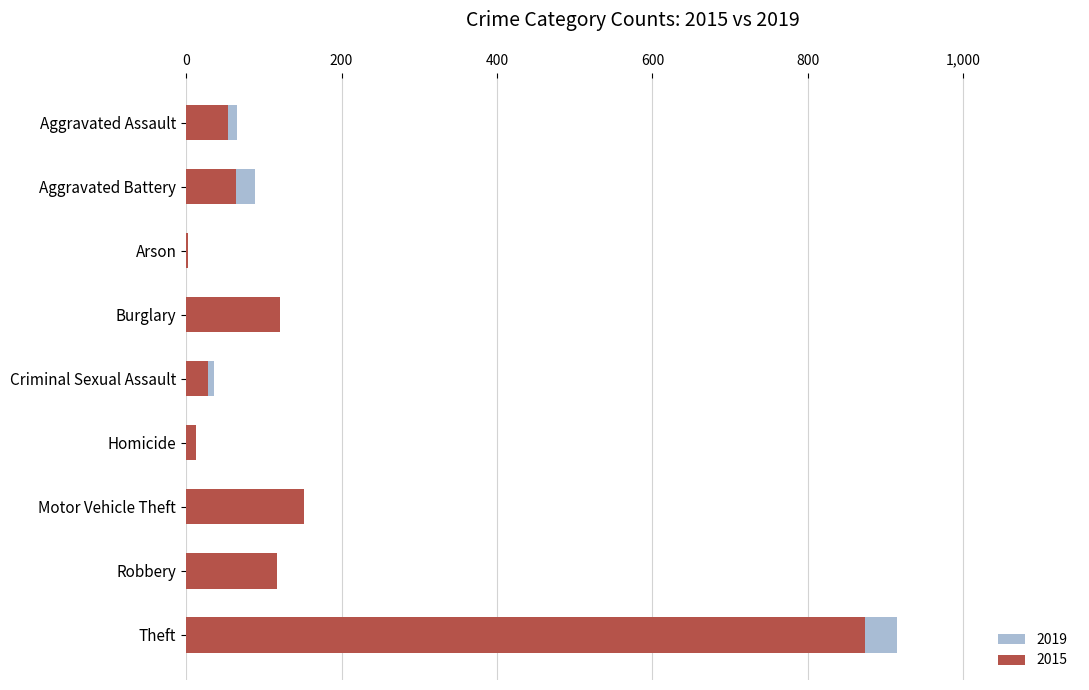

Which has a higher value, Robbery or Criminal Sexual Assault?

Robbery